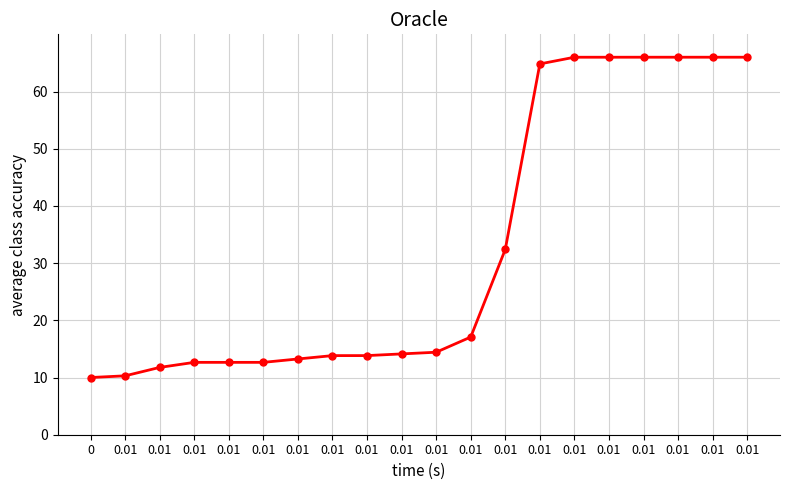

Between 0.01 and 0.01, which is larger?

0.01